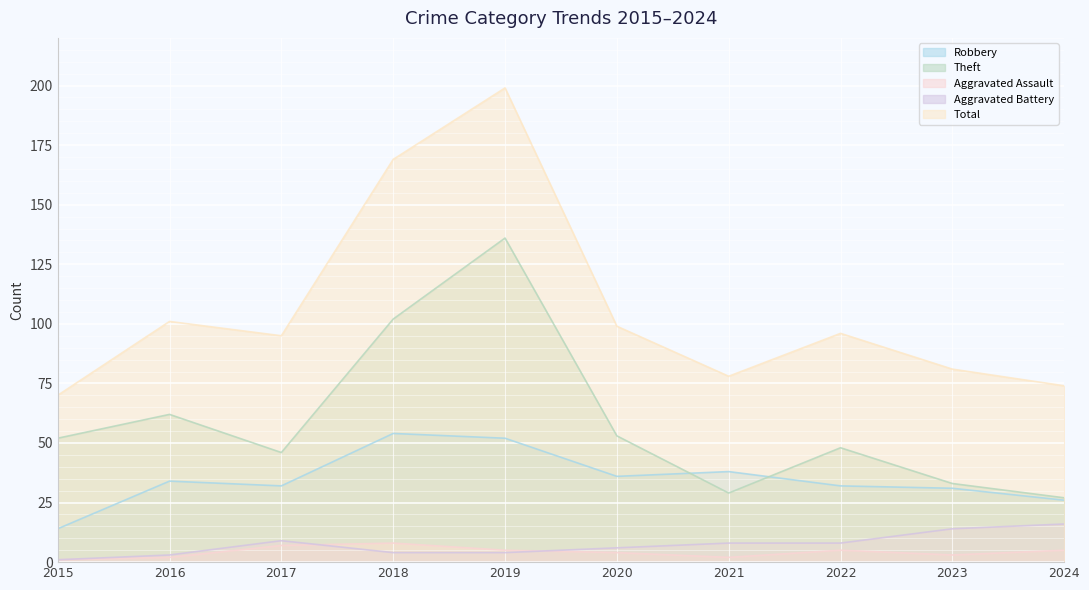

Reading left to right, transcribe all the data shown in this chart.

Robbery: 2015=14	2016=34	2017=32	2018=54	2019=52	2020=36	2021=38	2022=32	2023=31	2024=26
Theft: 2015=52	2016=62	2017=46	2018=102	2019=136	2020=53	2021=29	2022=48	2023=33	2024=27
Aggravated Assault: 2015=1	2016=2	2017=7	2018=8	2019=5	2020=4	2021=2	2022=5	2023=3	2024=5
Aggravated Battery: 2015=1	2016=3	2017=9	2018=4	2019=4	2020=6	2021=8	2022=8	2023=14	2024=16
Total: 2015=70	2016=101	2017=95	2018=169	2019=199	2020=99	2021=78	2022=96	2023=81	2024=74